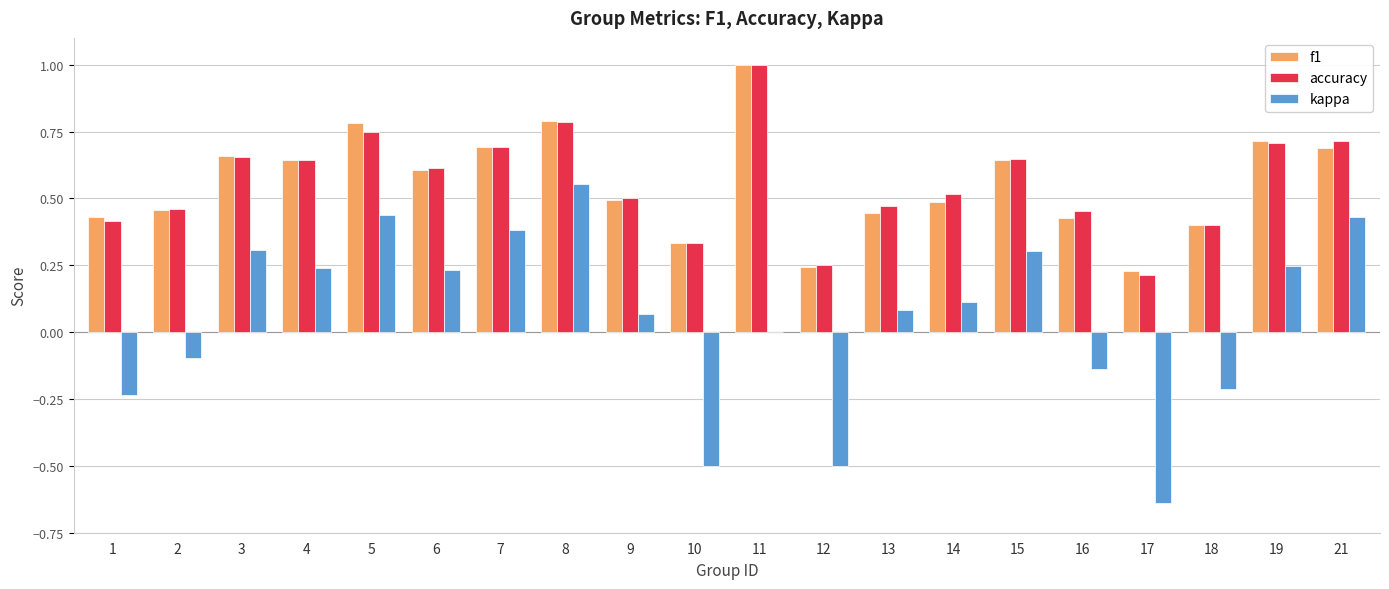

What is the sum of all f1 values?

11.2